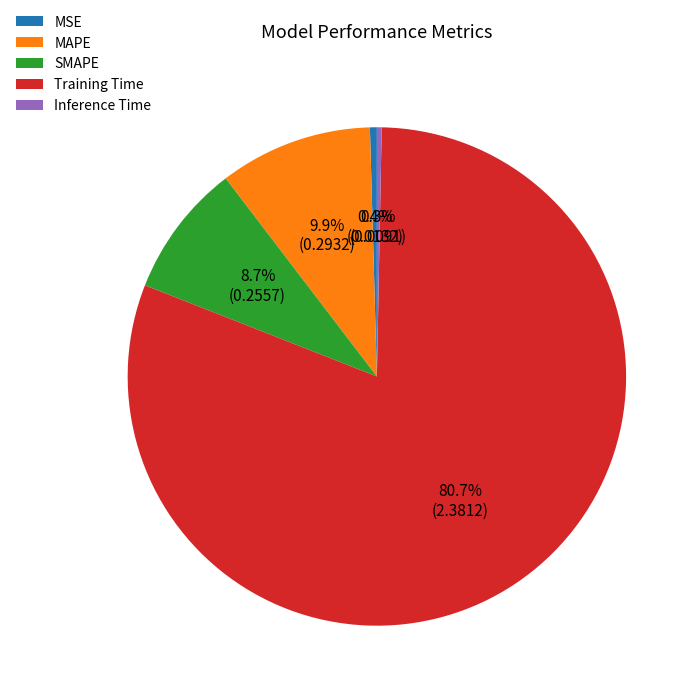

Is the sum of Inference Time and MAPE greater than half?

No